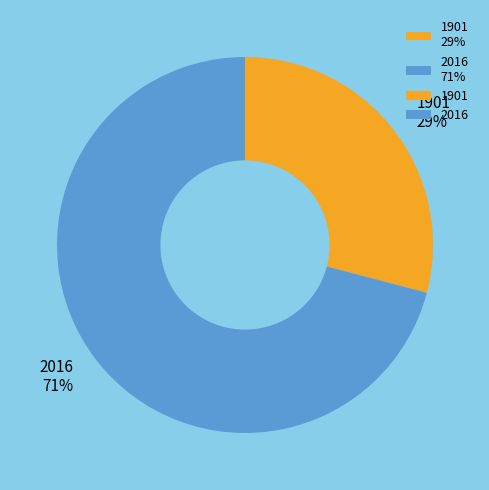

To the nearest percent, what portion does 1901 represent?

29%